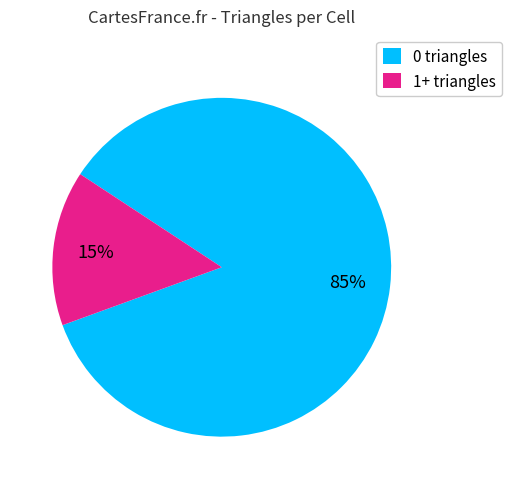

True or false: 0 triangles accounts for 92% of the total.

False